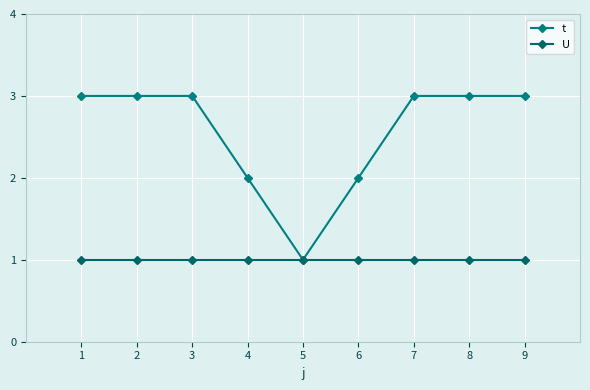

Reading left to right, what are all the values shown in this chart?

t: 3	3	3	2	1	2	3	3	3
U: 1	1	1	1	1	1	1	1	1